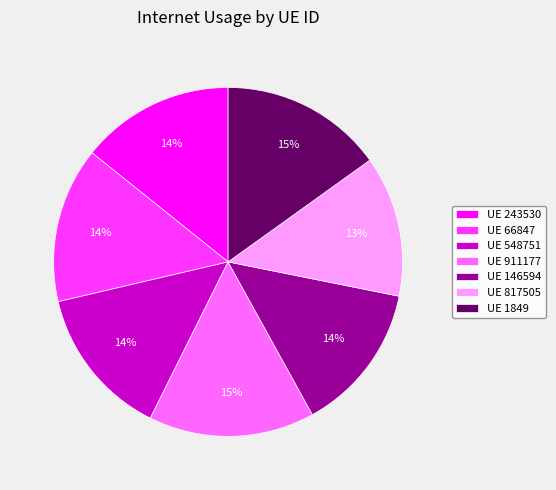

To the nearest percent, what portion does UE 1849 represent?

15%